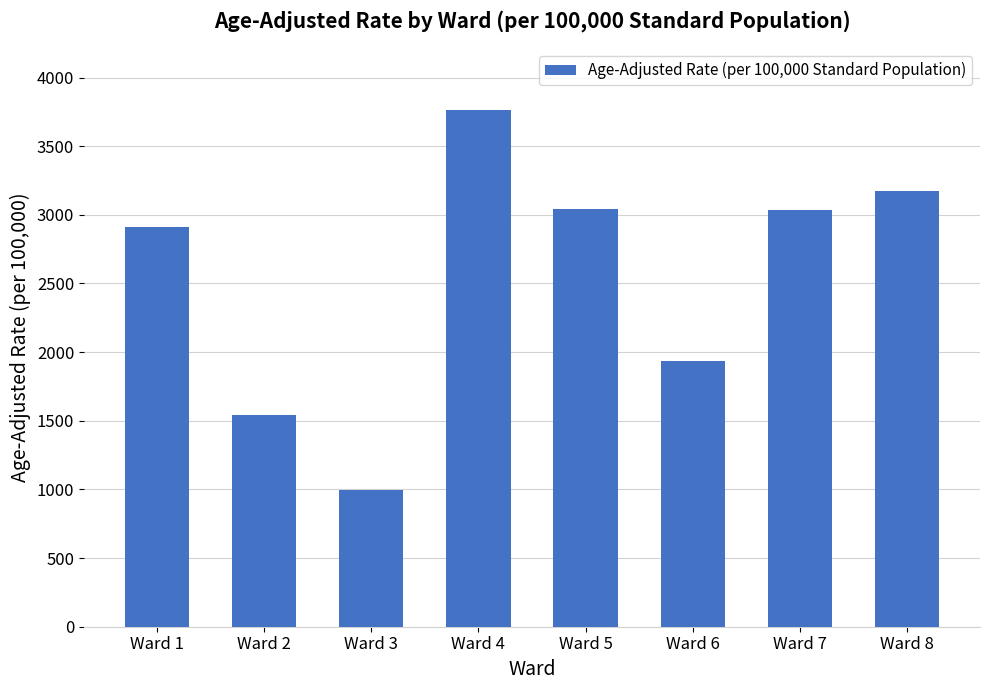

Is it true that the value at Ward 8 is 3173.8?

True